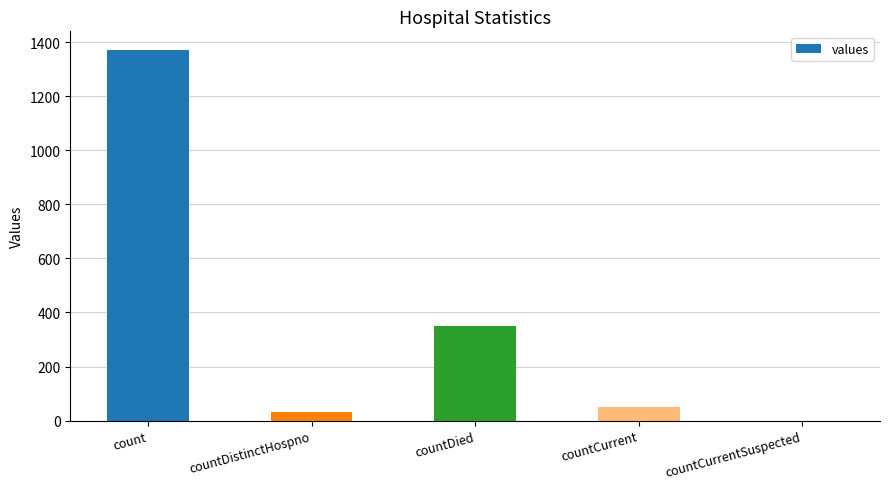

What value does the data have at count, to the nearest 50?

1350